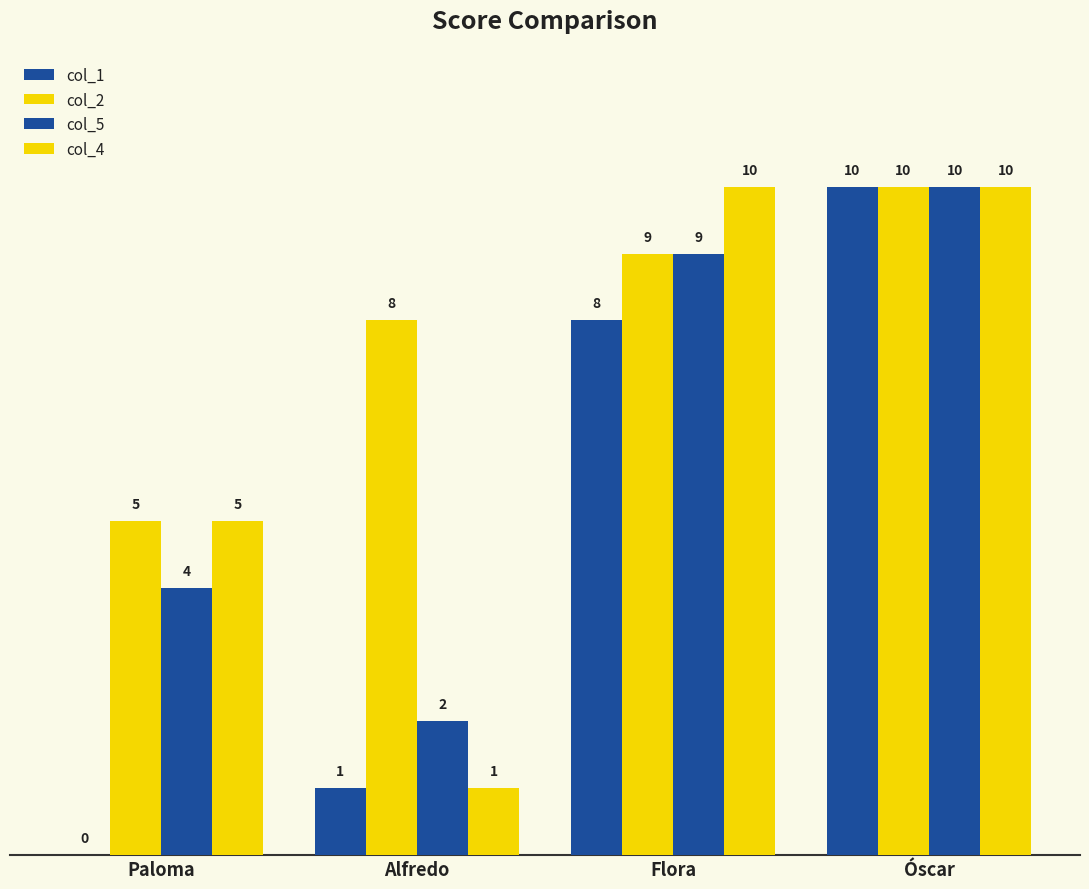

Count the number of data series in this chart.

4